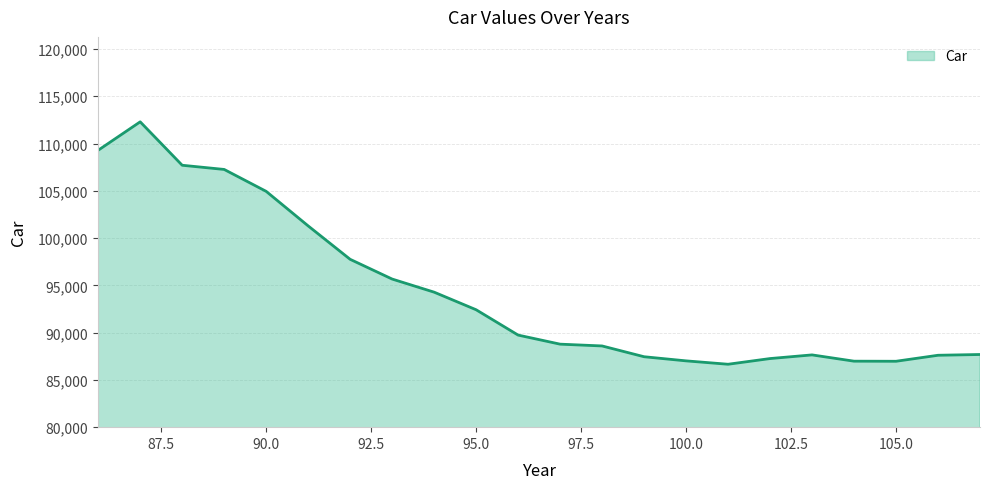

What is the sum of all values?

2075235